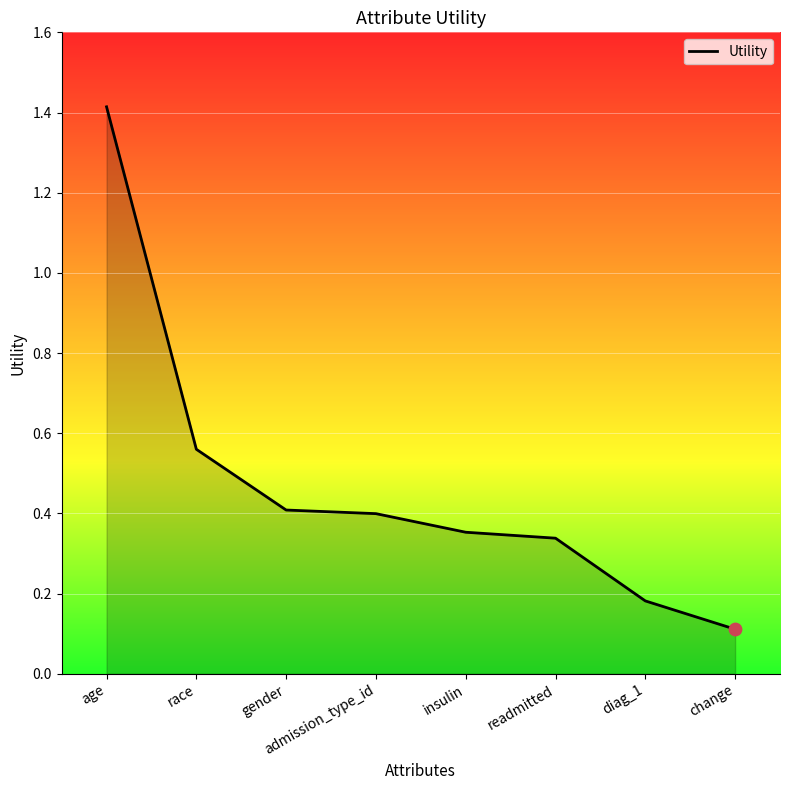

Which has a higher value, readmitted or gender?

gender